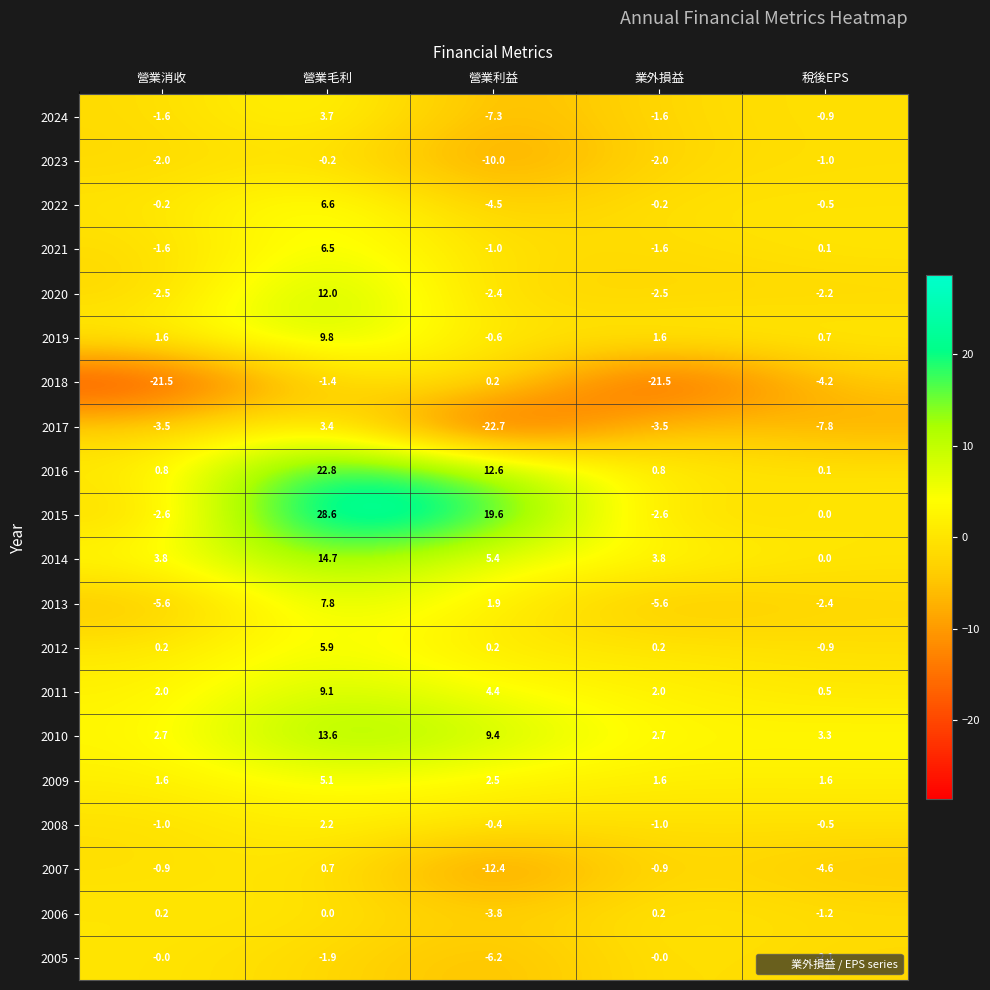

What is the maximum value shown in the chart?

28.6